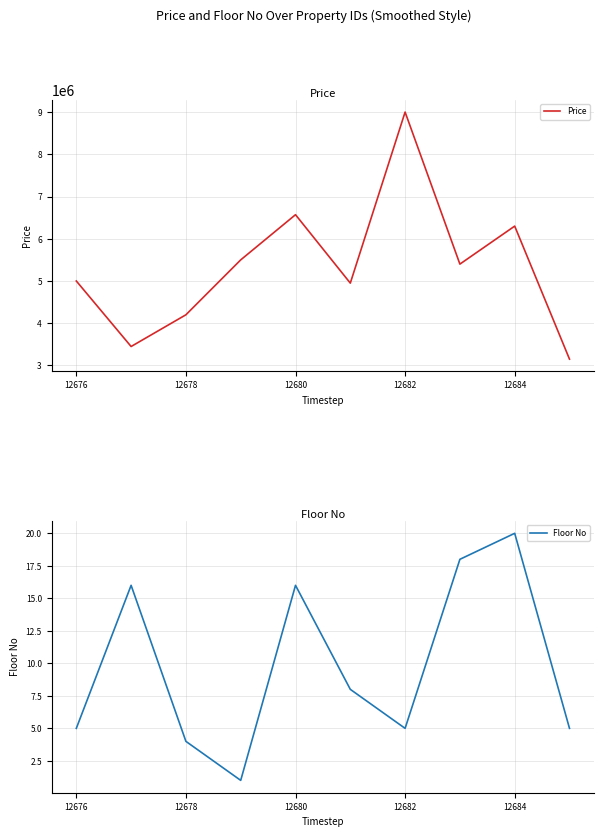

True or false: Price and Floor No cross at least once.

False